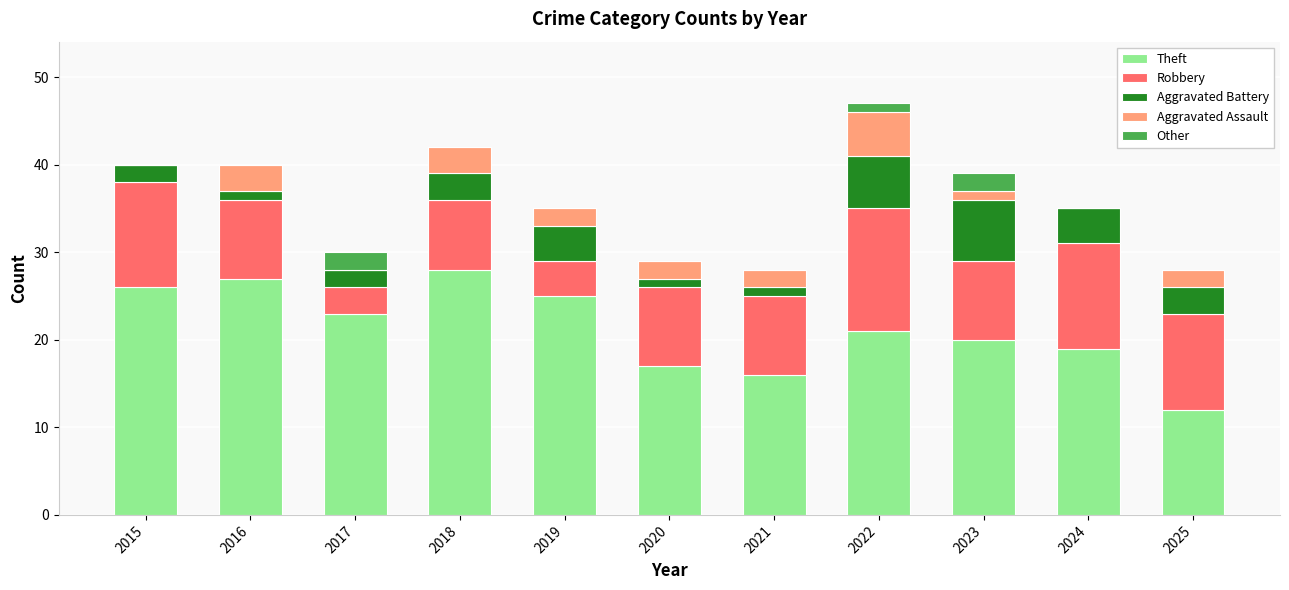

What is the maximum value for Theft?

28